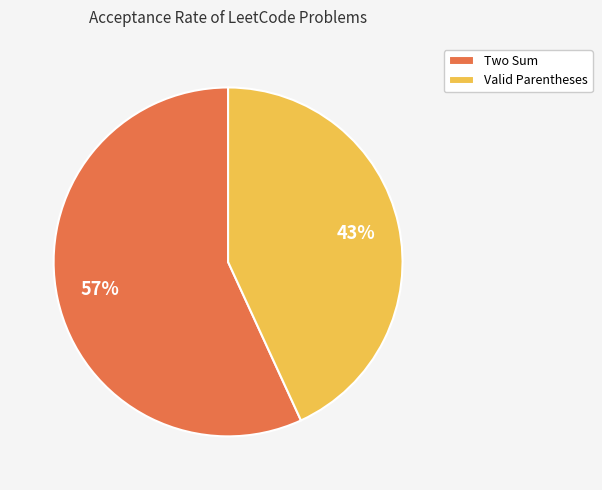

Is the sum of Valid Parentheses and Two Sum greater than half?

Yes